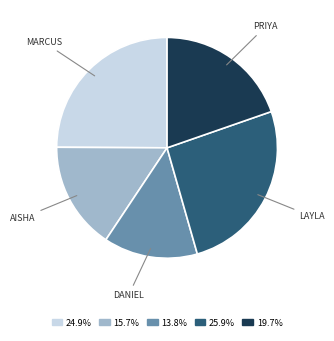

Is there any slice that represents more than half of the pie?

No